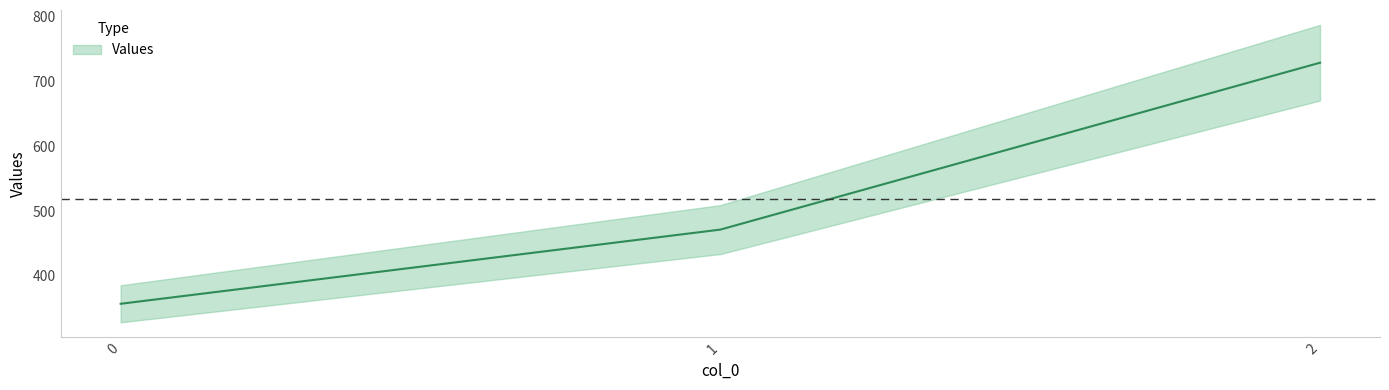

True or false: the data shows 728.6 at 2.

True